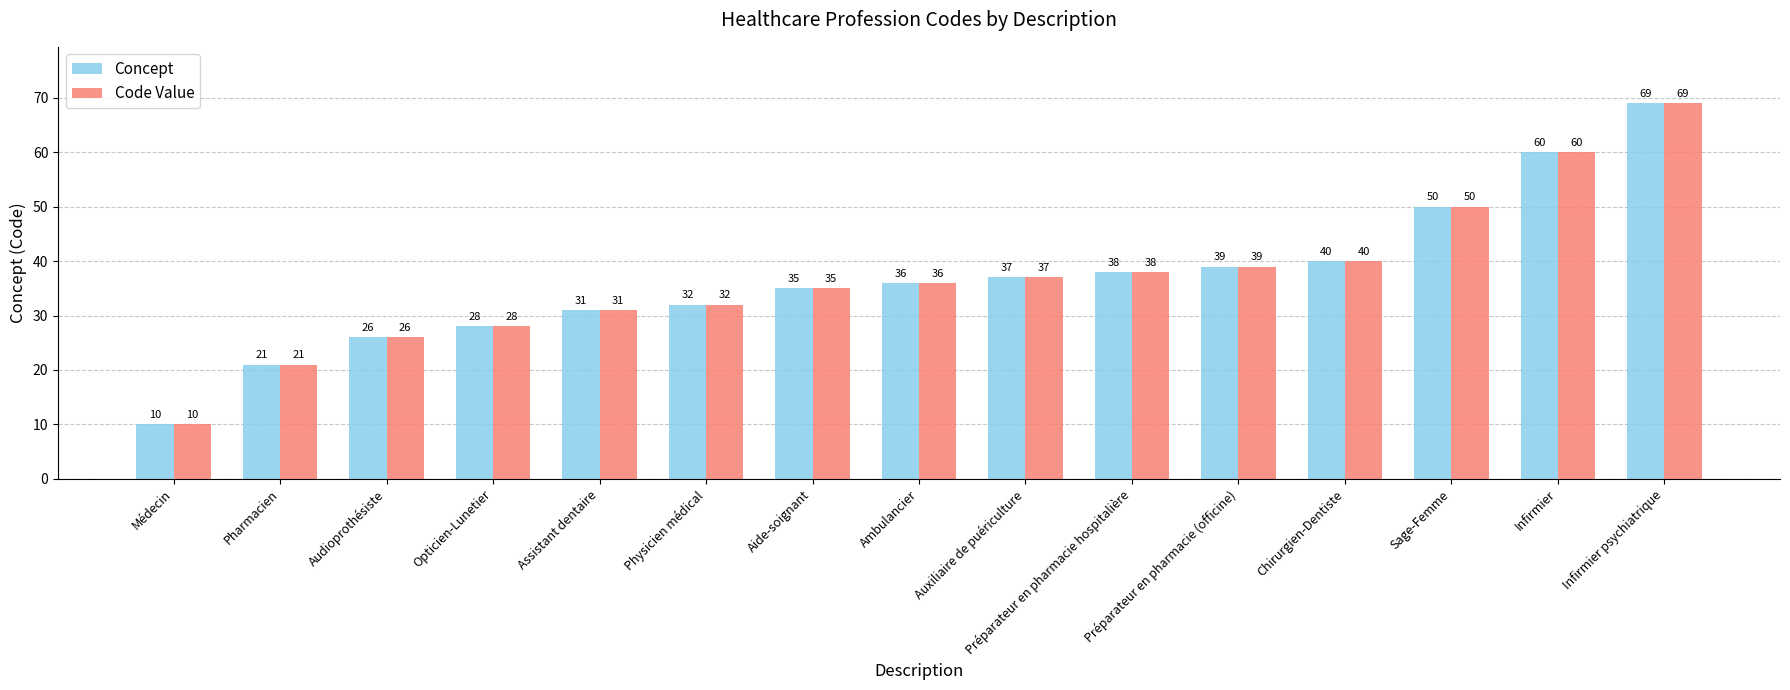

Reading left to right, transcribe all the data shown in this chart.

Concept: 10	21	26	28	31	32	35	36	37	38	39	40	50	60	69
Code Value: 10	21	26	28	31	32	35	36	37	38	39	40	50	60	69